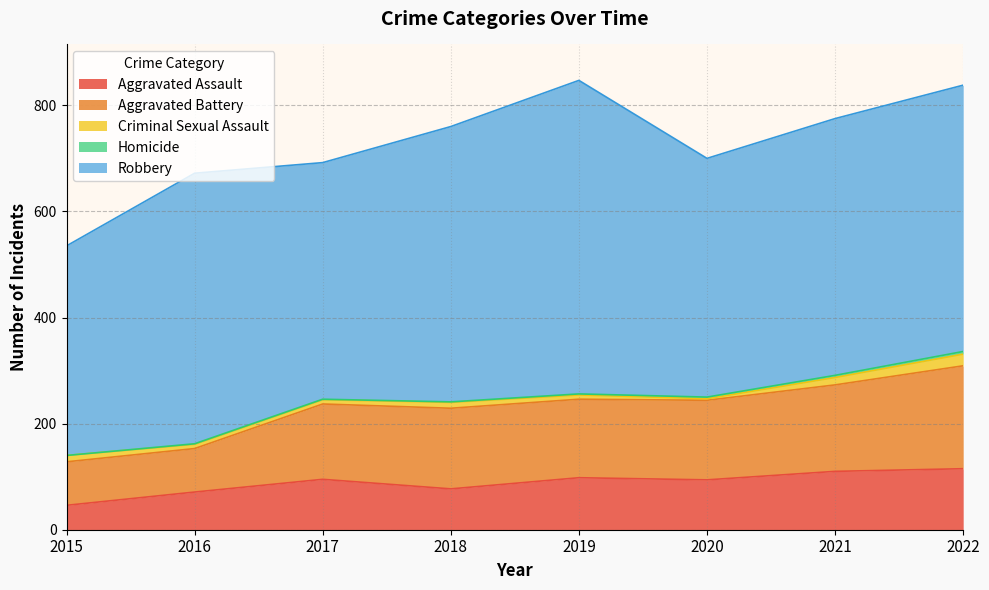

Where is the first local maximum for Robbery?

2016